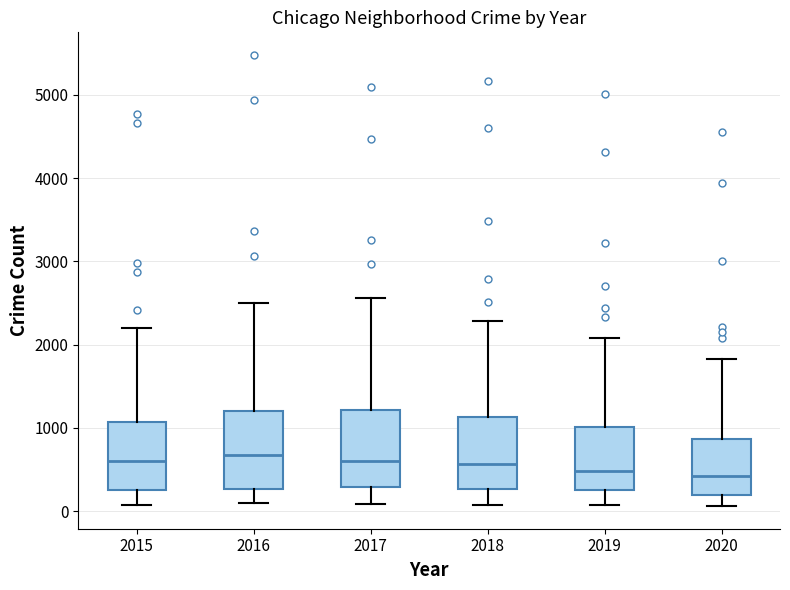

Reading left to right, read every box against the y-axis: the position of its median line, the range the box covers, and the ends of its whiskers. The values are not printed on the chart, so give them approximately, as read against the axis.

2015: median 600, box 300 to 1100, whiskers 100 to 2200
2016: median 700, box 300 to 1200, whiskers 100 to 2500
2017: median 600, box 300 to 1200, whiskers 100 to 2600
2018: median 600, box 300 to 1100, whiskers 100 to 2300
2019: median 500, box 300 to 1000, whiskers 100 to 2100
2020: median 400, box 200 to 900, whiskers 100 to 1800